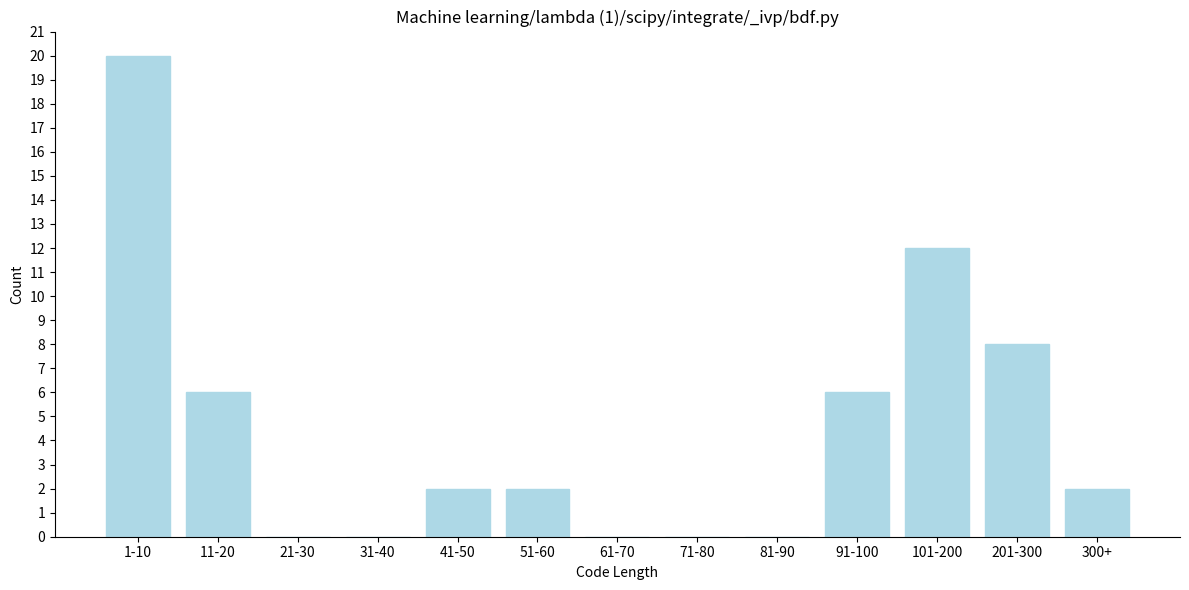

Reading left to right, what are all the values shown in this chart?

1-10=20	11-20=6	21-30=0	31-40=0	41-50=2	51-60=2	61-70=0	71-80=0	81-90=0	91-100=6	101-200=12	201-300=8	300+=2